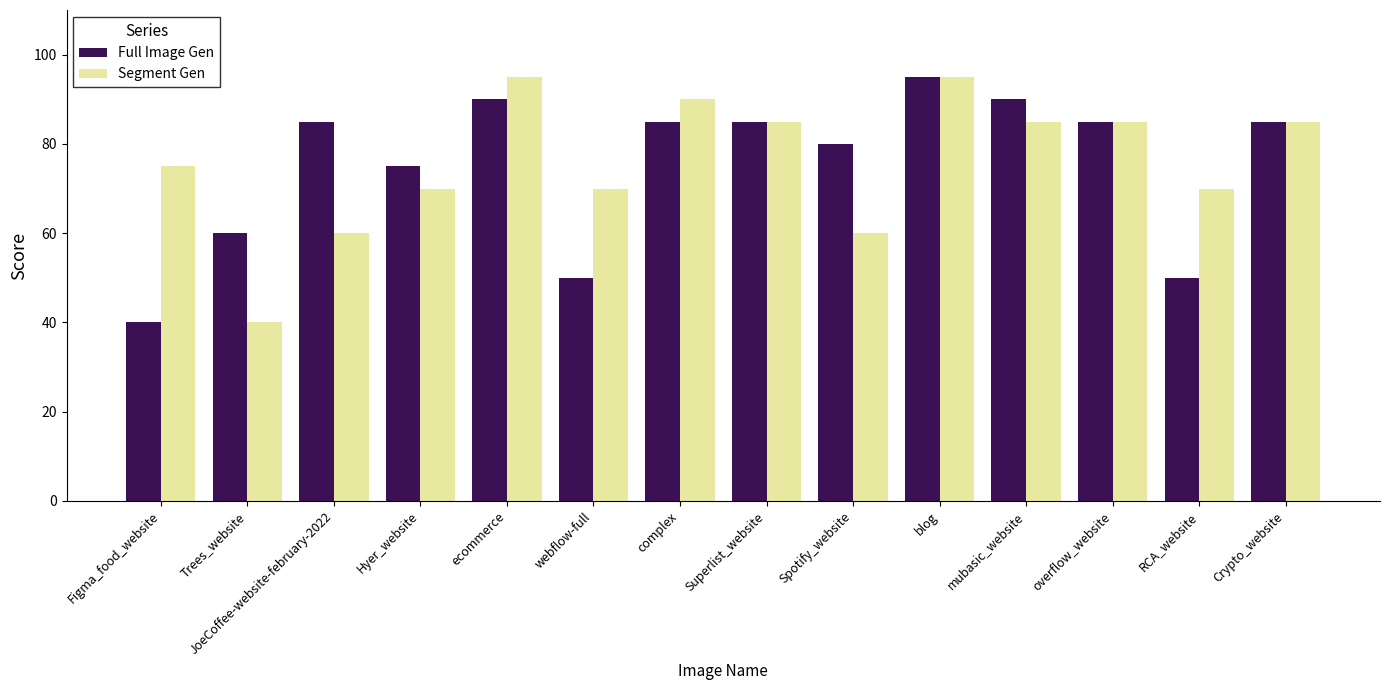

What is the highest value of the Full Image Gen series?

95